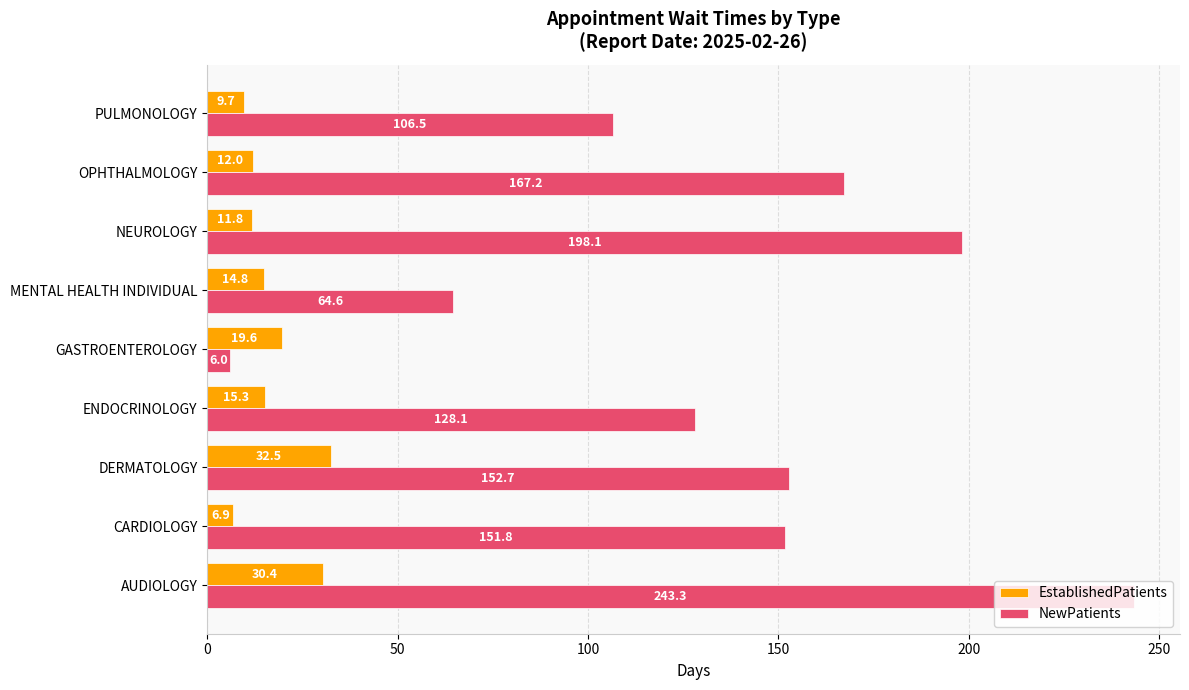

What is the average value of the EstablishedPatients series?

17.0